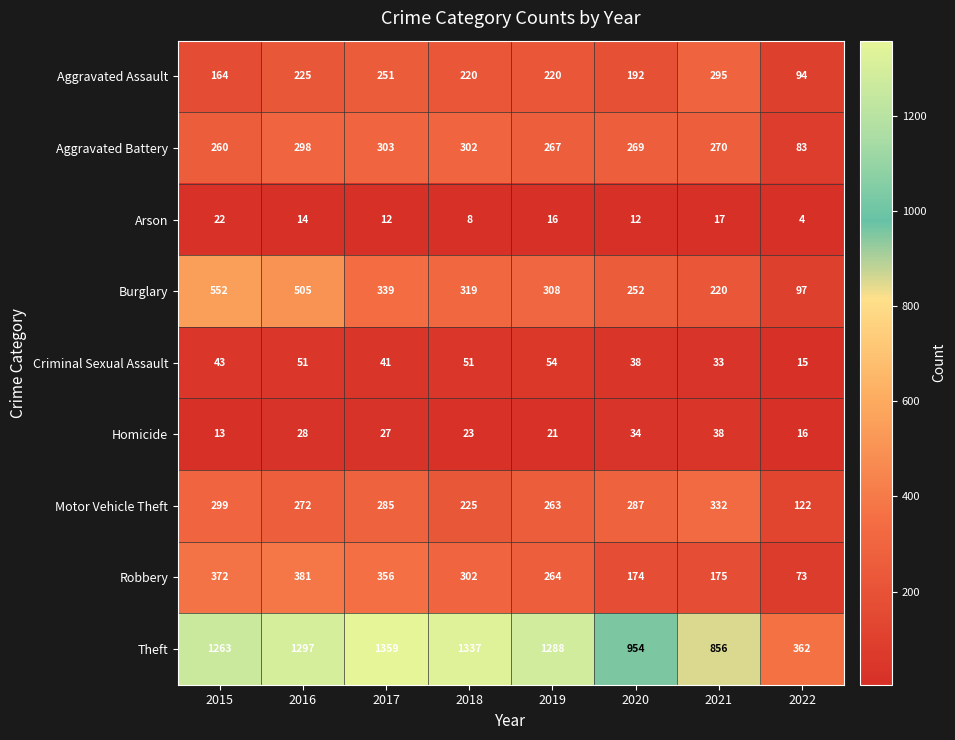

At which label is Aggravated Assault closest to 194?

2020